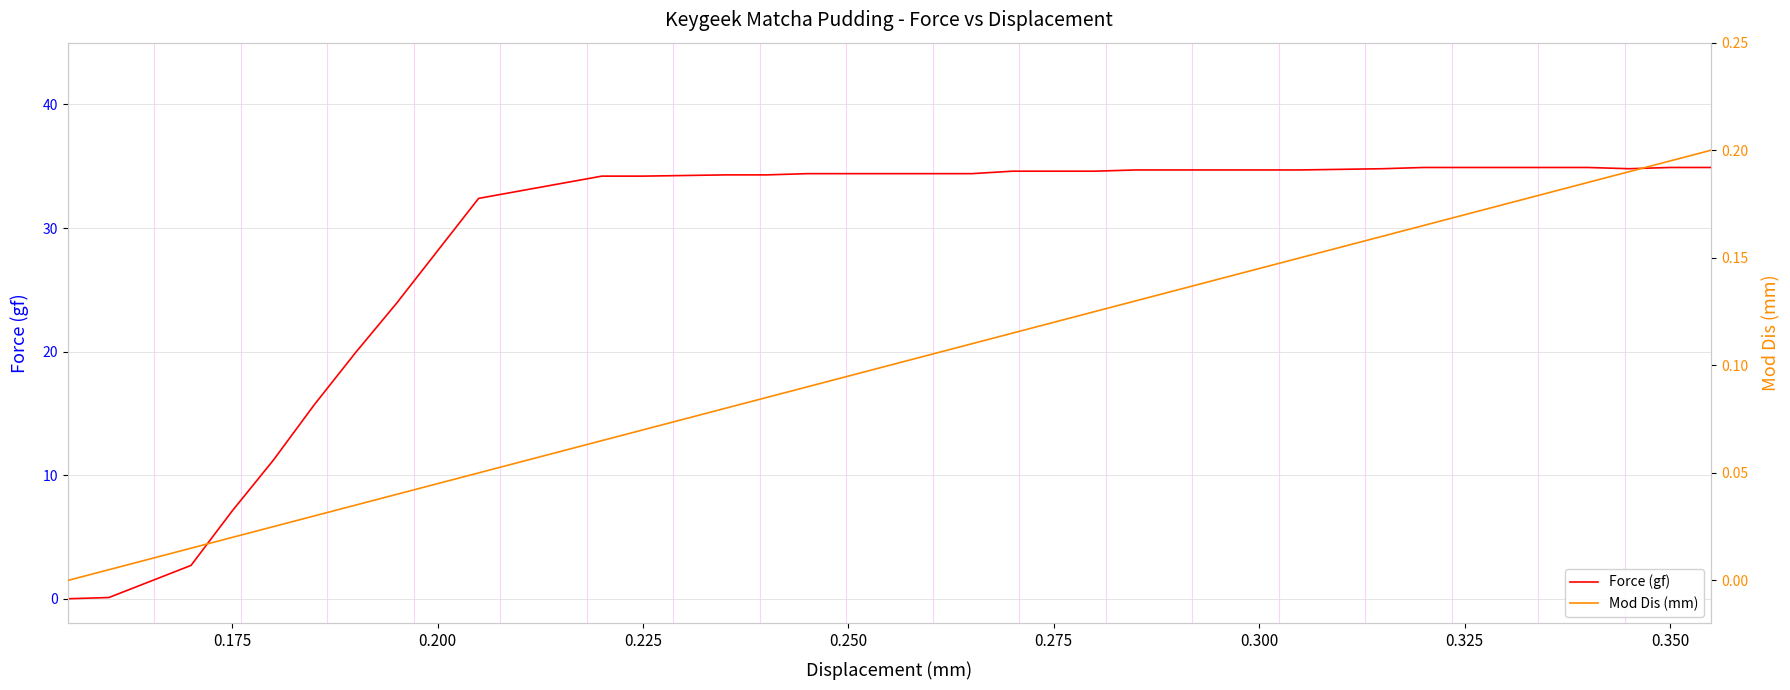

Reading right to left, transcribe all the data shown in this chart.

Force (gf): 34.9	34.9	34.8	34.9	34.9	34.9	34.9	34.9	34.8	34.7	34.7	34.7	34.7	34.6	34.6	34.6	34.4	34.4	34.4	34.4	34.4	34.3	34.3	34.2	34.2	32.4	23.9	19.9	15.7	11.2	7.1	2.7	0.1	0.0
Mod Dis (mm): 0.2	0.2	0.2	0.2	0.2	0.2	0.2	0.2	0.2	0.1	0.1	0.1	0.1	0.1	0.1	0.1	0.1	0.1	0.1	0.1	0.1	0.1	0.1	0.1	0.1	0.1	0.0	0.0	0.0	0.0	0.0	0.0	0.0	0.0